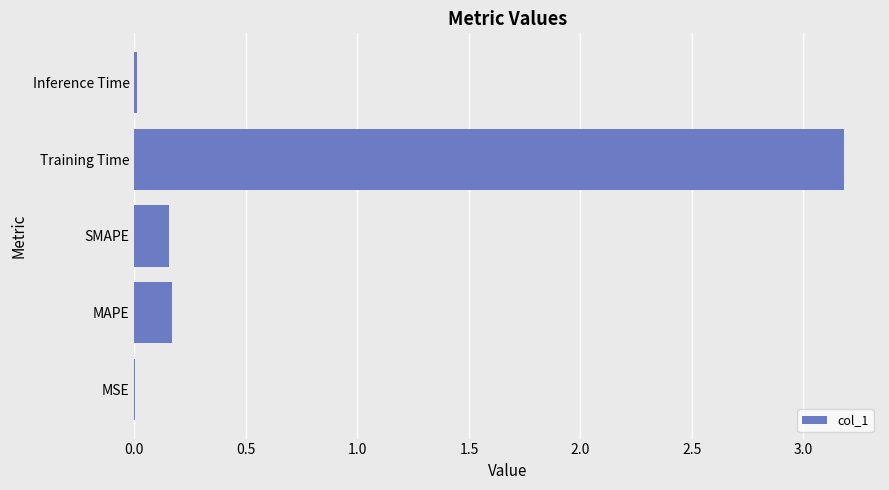

What is the sum of all values?

3.5